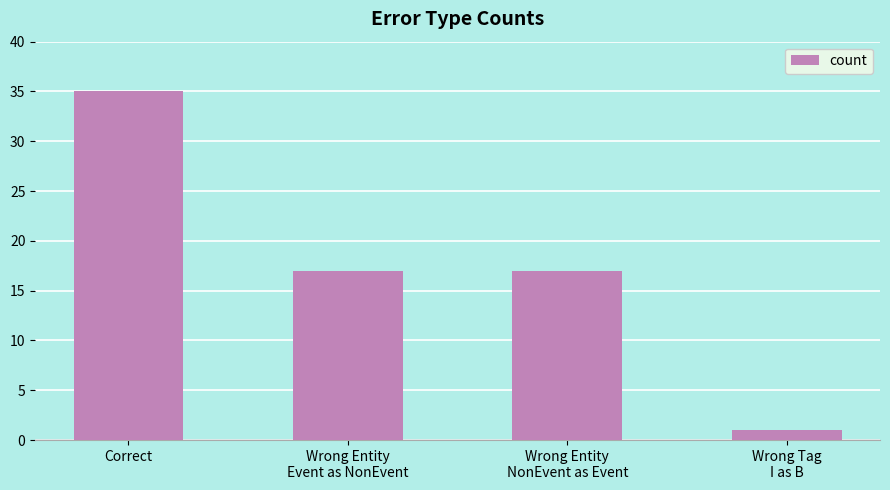

What is the maximum value shown in the chart?

35